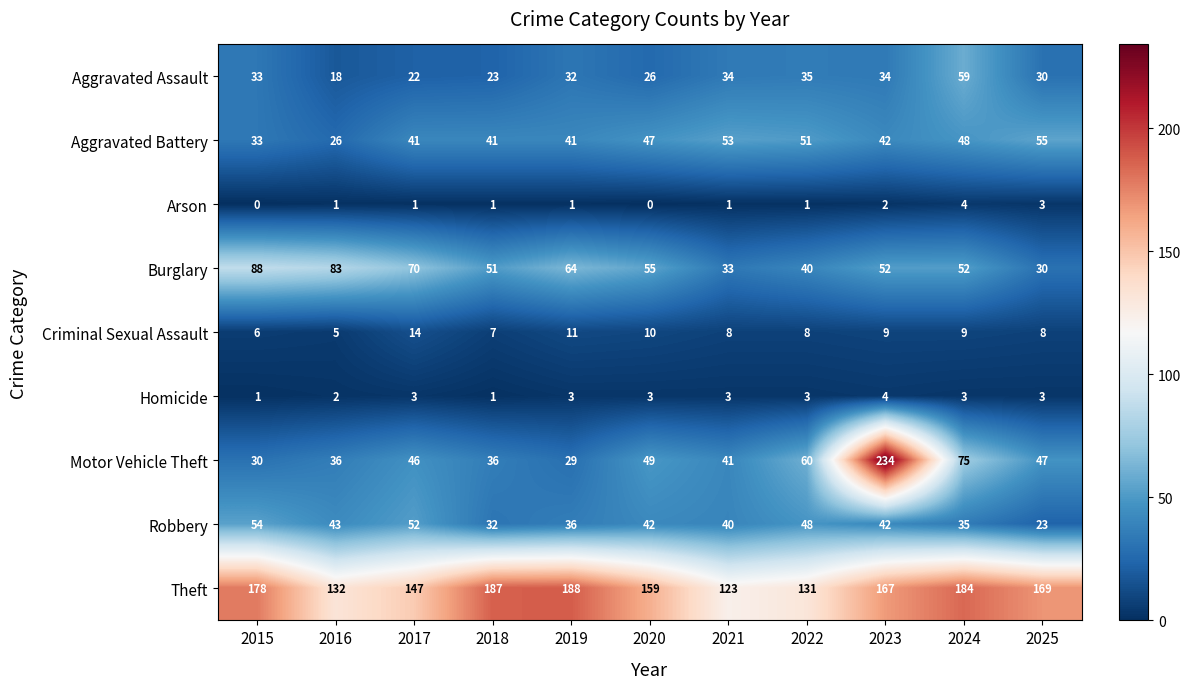

The value of Robbery at 2015 is 76. True or false?

False